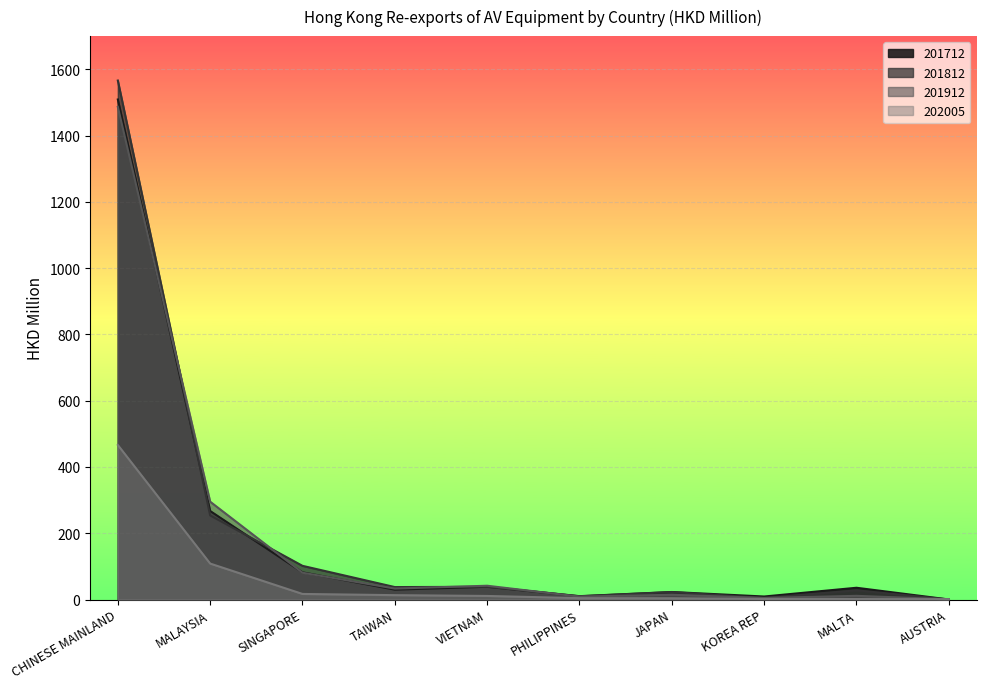

Count the number of data series in this chart.

4